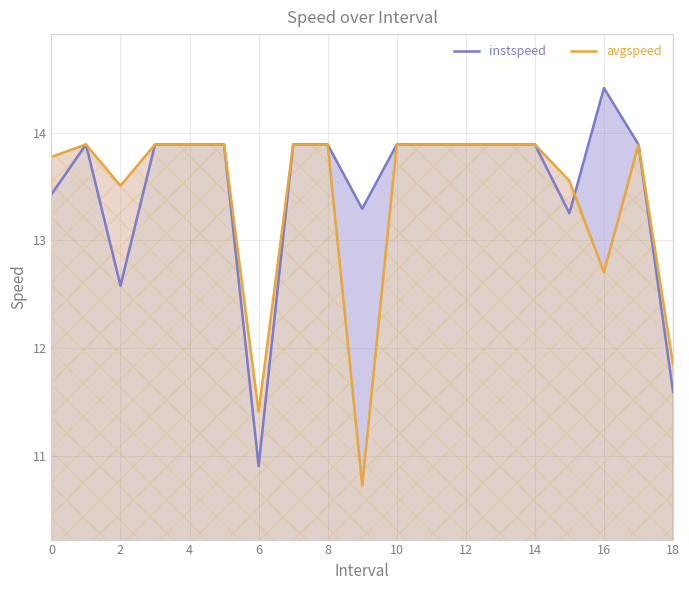

Reading right to left, what are all the values shown in this chart?

instspeed: 11.6	13.9	14.4	13.3	13.9	13.9	13.9	13.9	13.9	13.3	13.9	13.9	10.9	13.9	13.9	13.9	12.6	13.9	13.4
avgspeed: 11.9	13.9	12.7	13.6	13.9	13.9	13.9	13.9	13.9	10.7	13.9	13.9	11.4	13.9	13.9	13.9	13.5	13.9	13.8